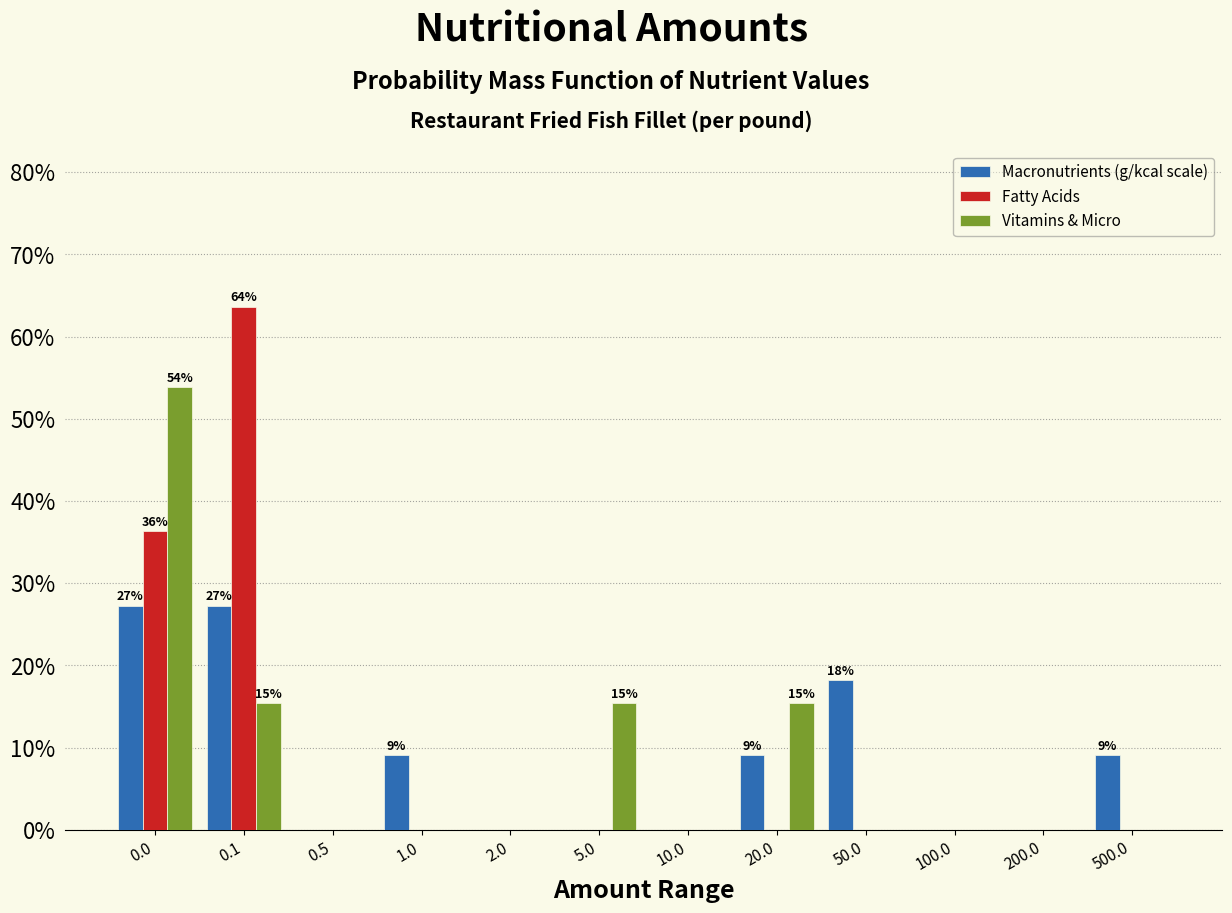

The value of Fatty Acids at 0.5 is 19.2. True or false?

False